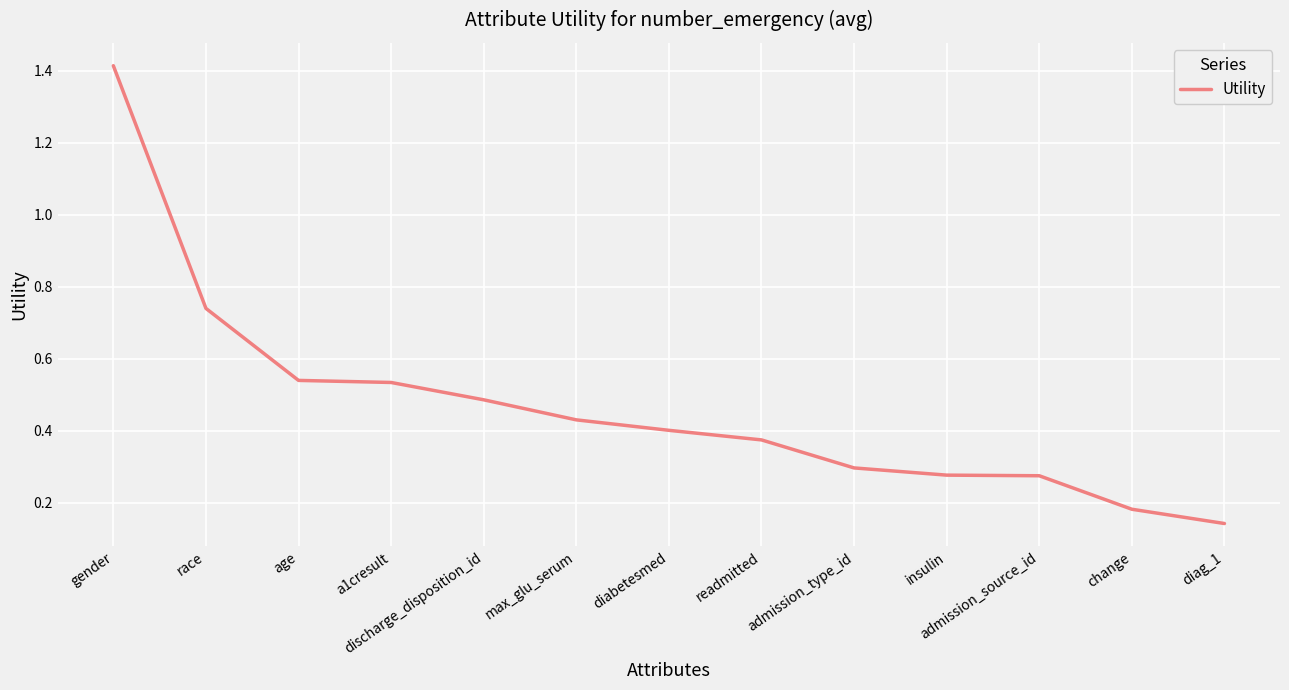

Where is the data nearest to the value 0?

diag_1